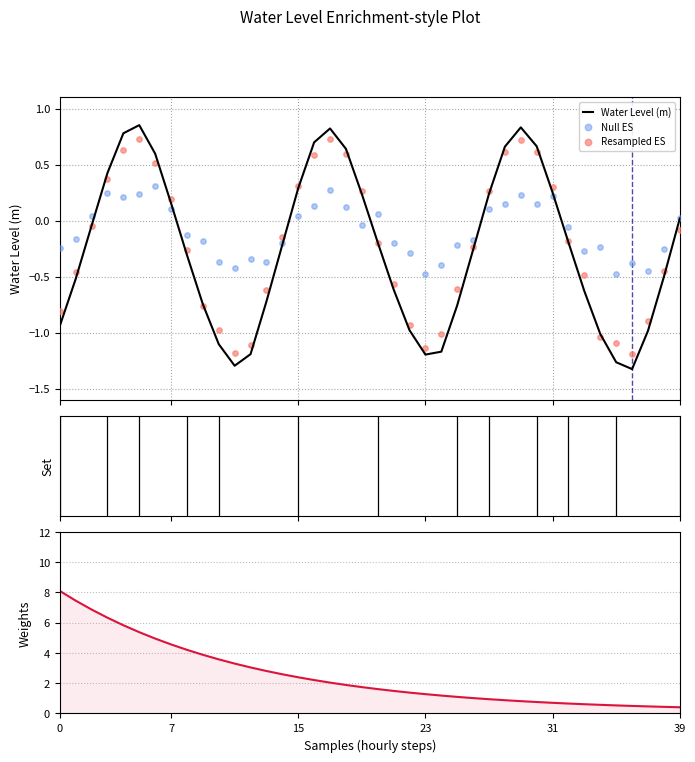

Which series has the largest total across all categories?

Weights